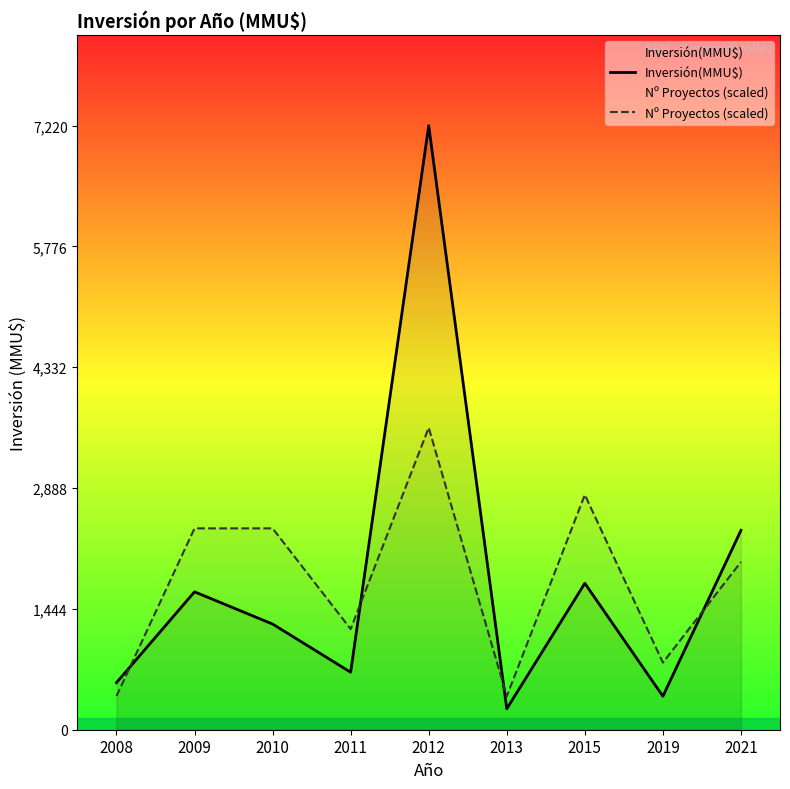

True or false: Inversión(MMU$) and Nº Proyectos (scaled) intersect in this chart.

True